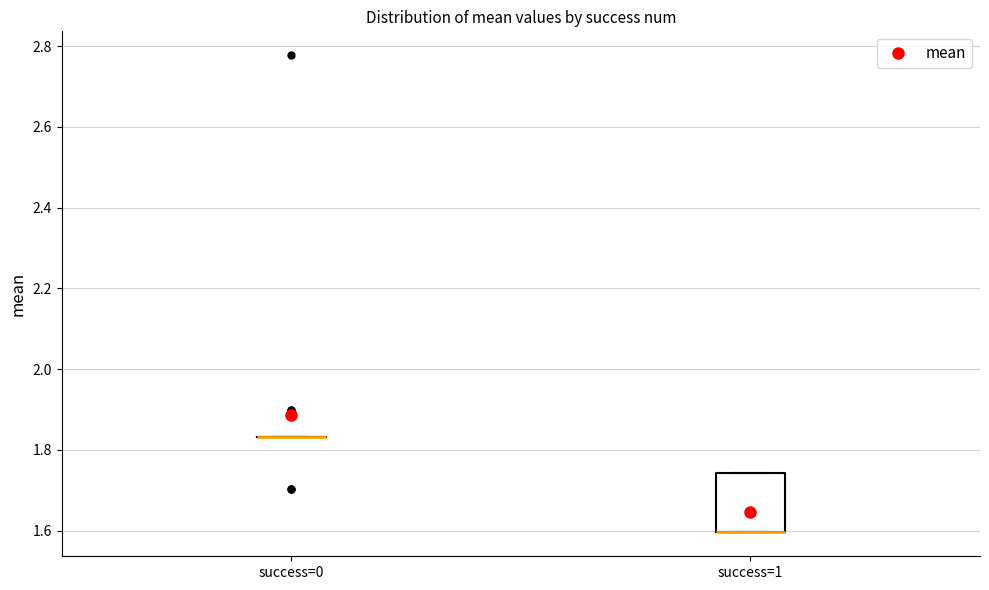

Where is the lower edge of the box for success=1 on the y-axis? The values are not printed on the chart, so give them approximately, as read against the axis.

1.60